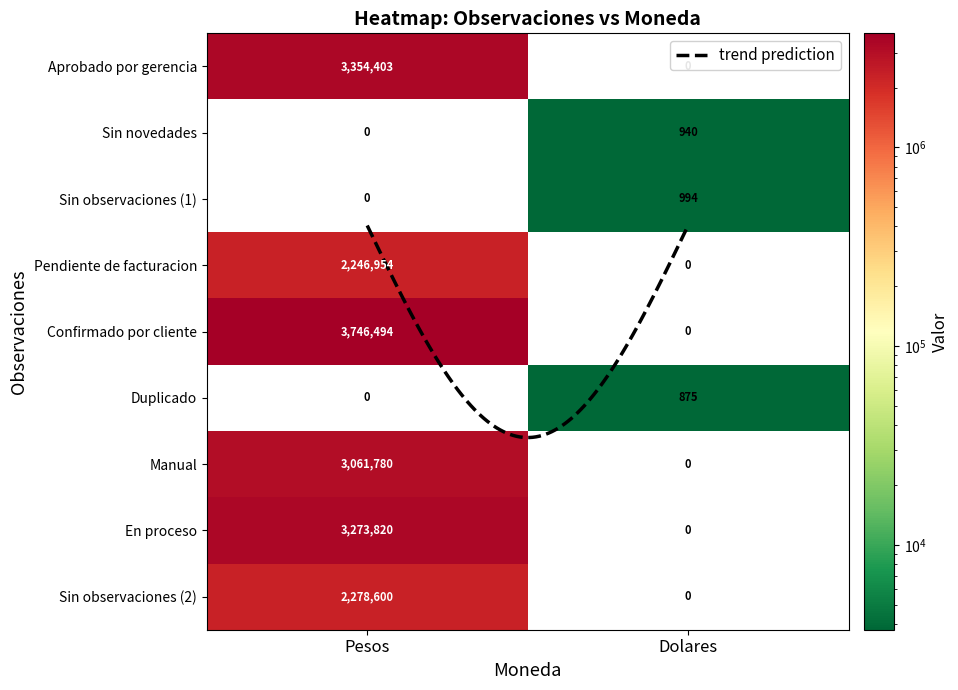

What is the total value across all series at Pesos?

17962051